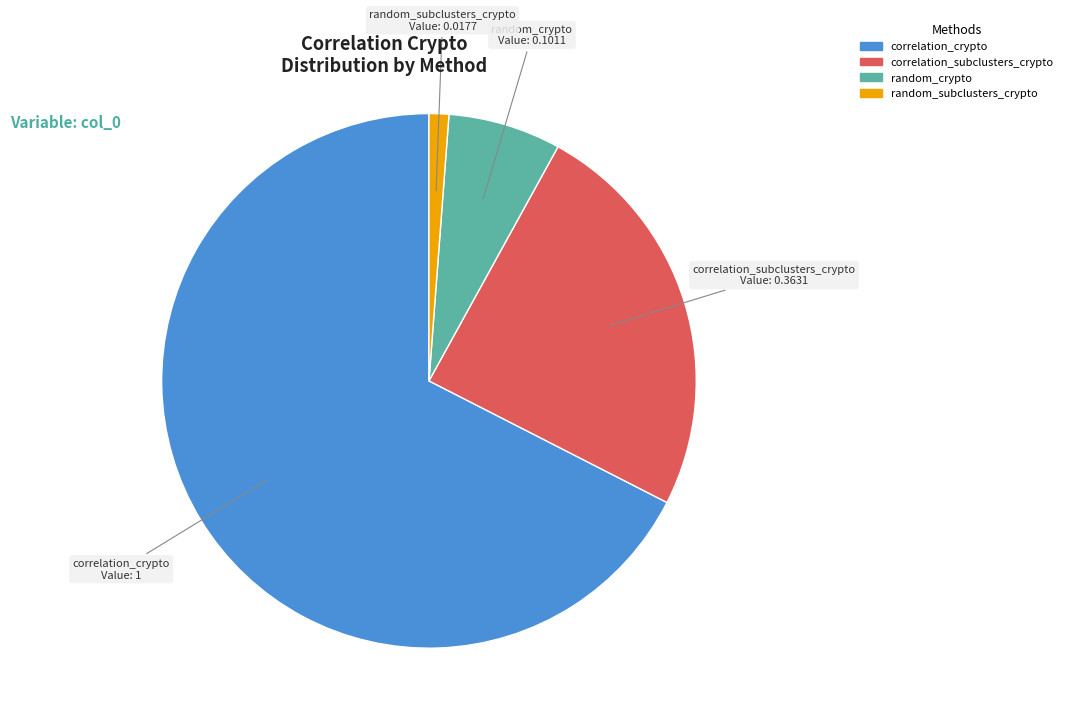

How many segments does this pie chart have?

4